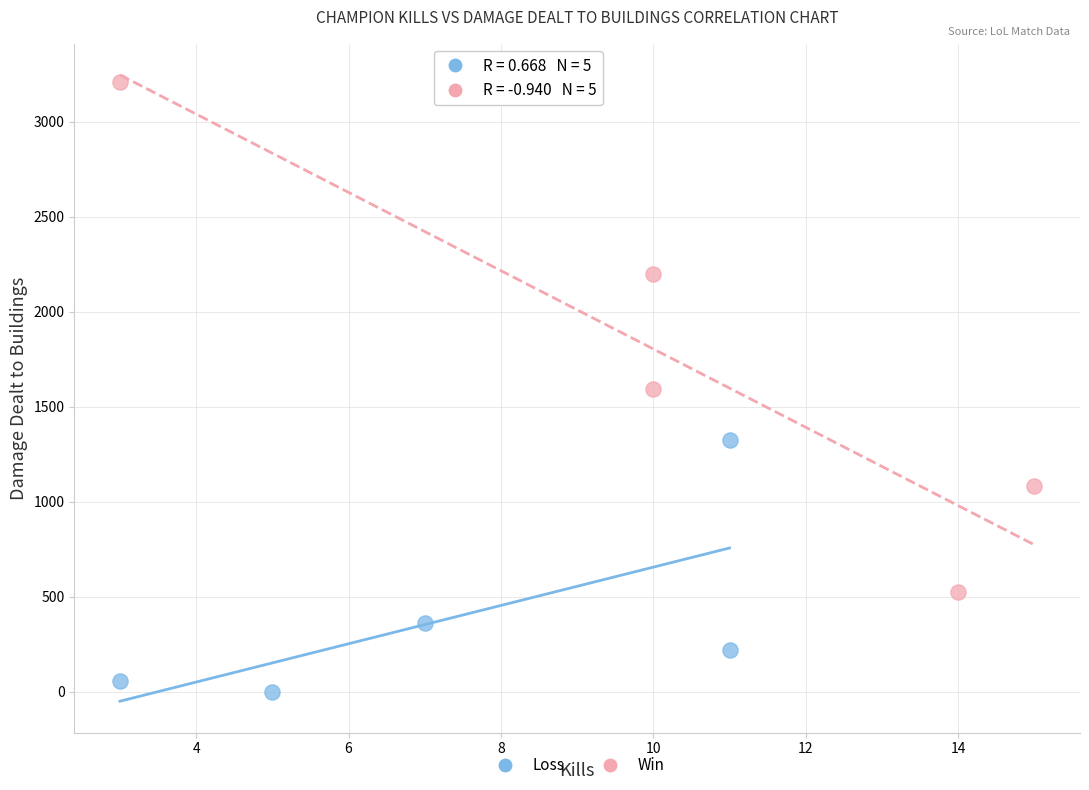

Which series reaches the minimum Y coordinate?

Loss